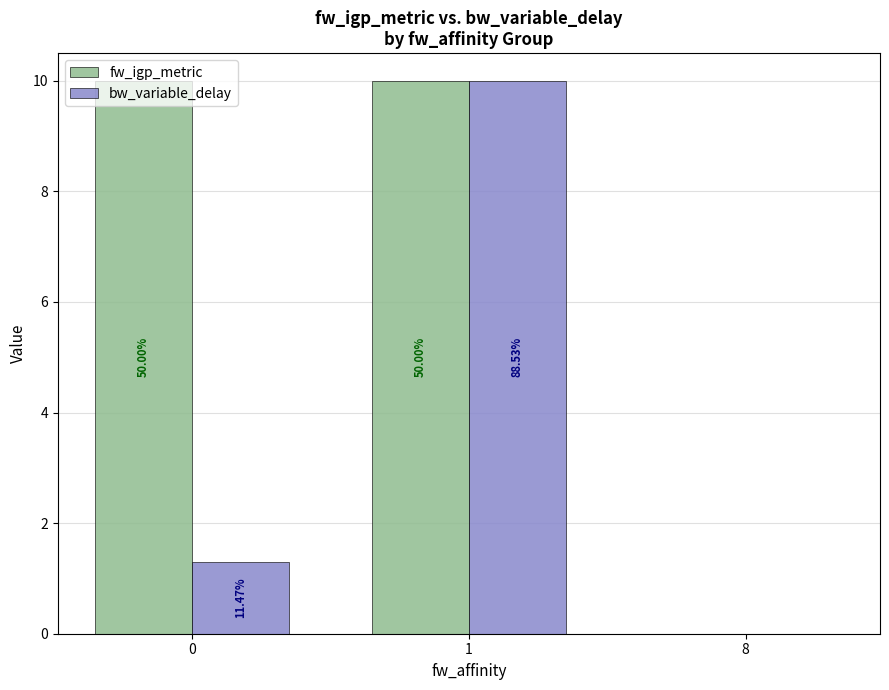

Which series has the largest range (max minus min)?

fw_igp_metric